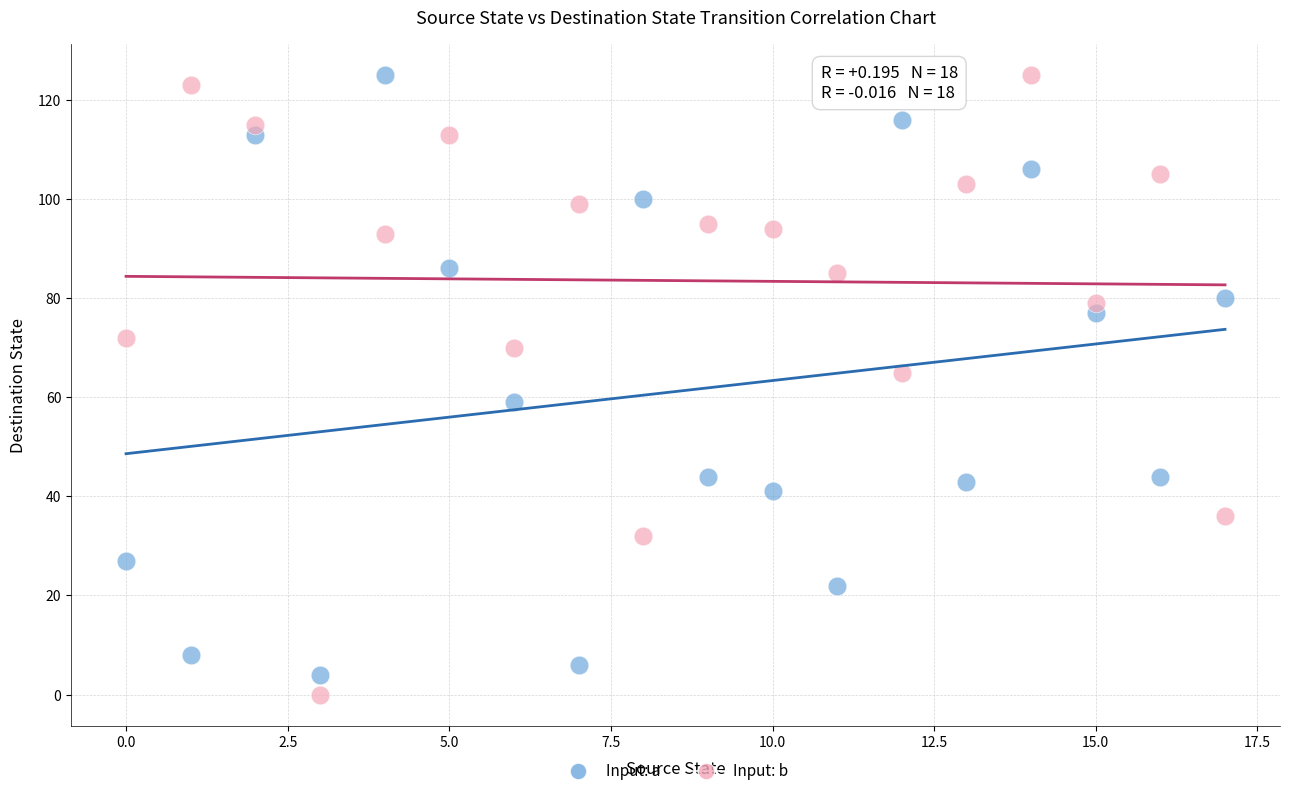

Across all data points, what is the range of Y values (max minus min)?

125